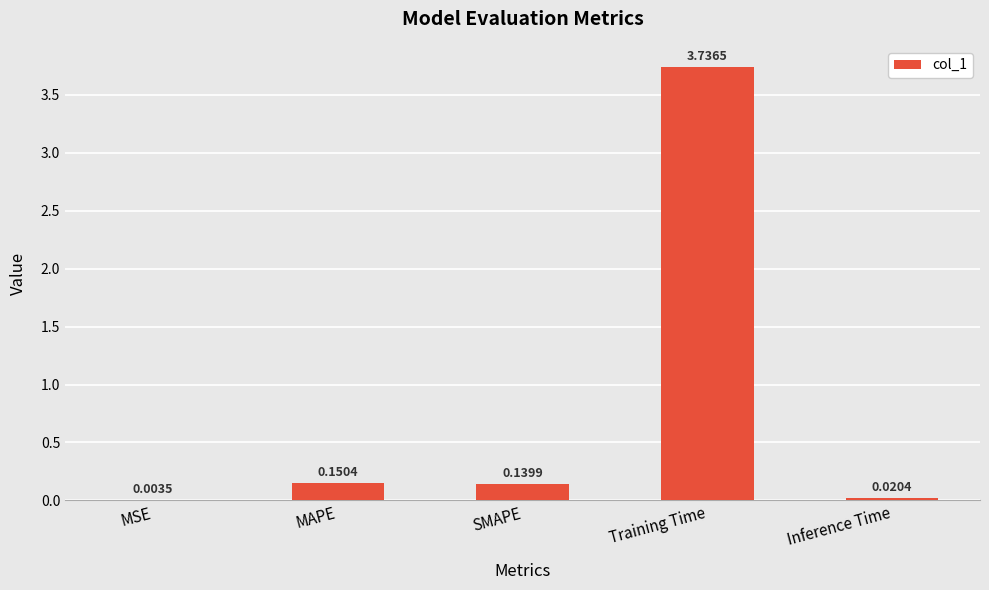

Which label corresponds to the largest value in the chart?

Training Time